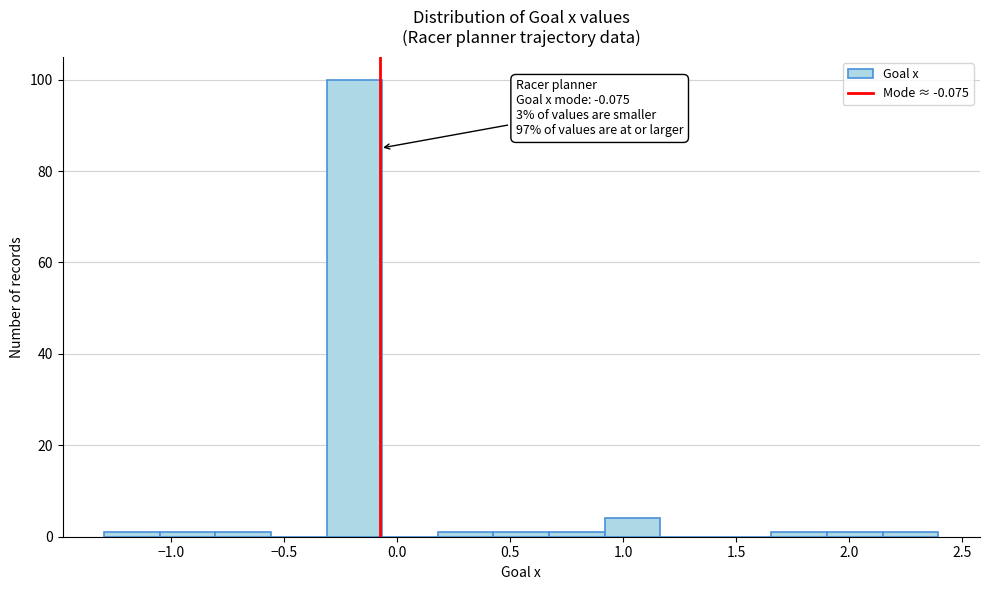

Over which range of the x-axis is the bar tallest?

-0.30 to -0.05